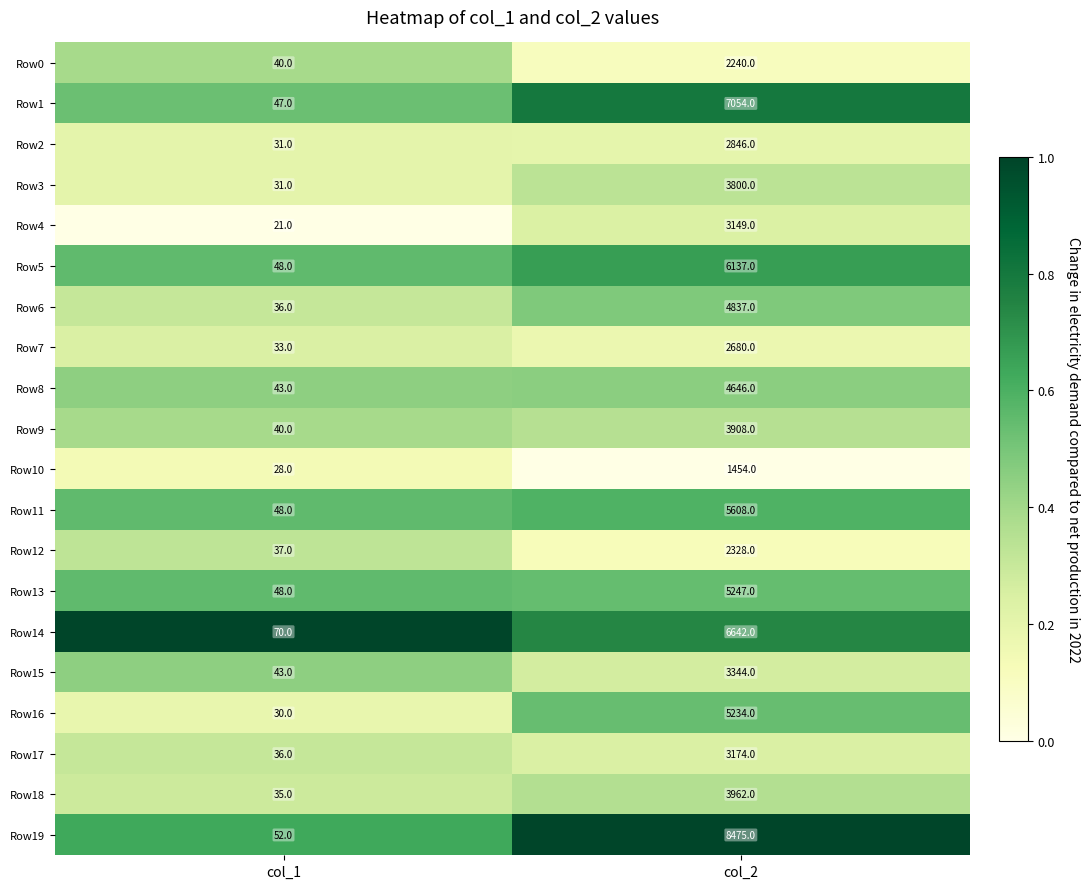

Which series has the widest spread of values?

Row19